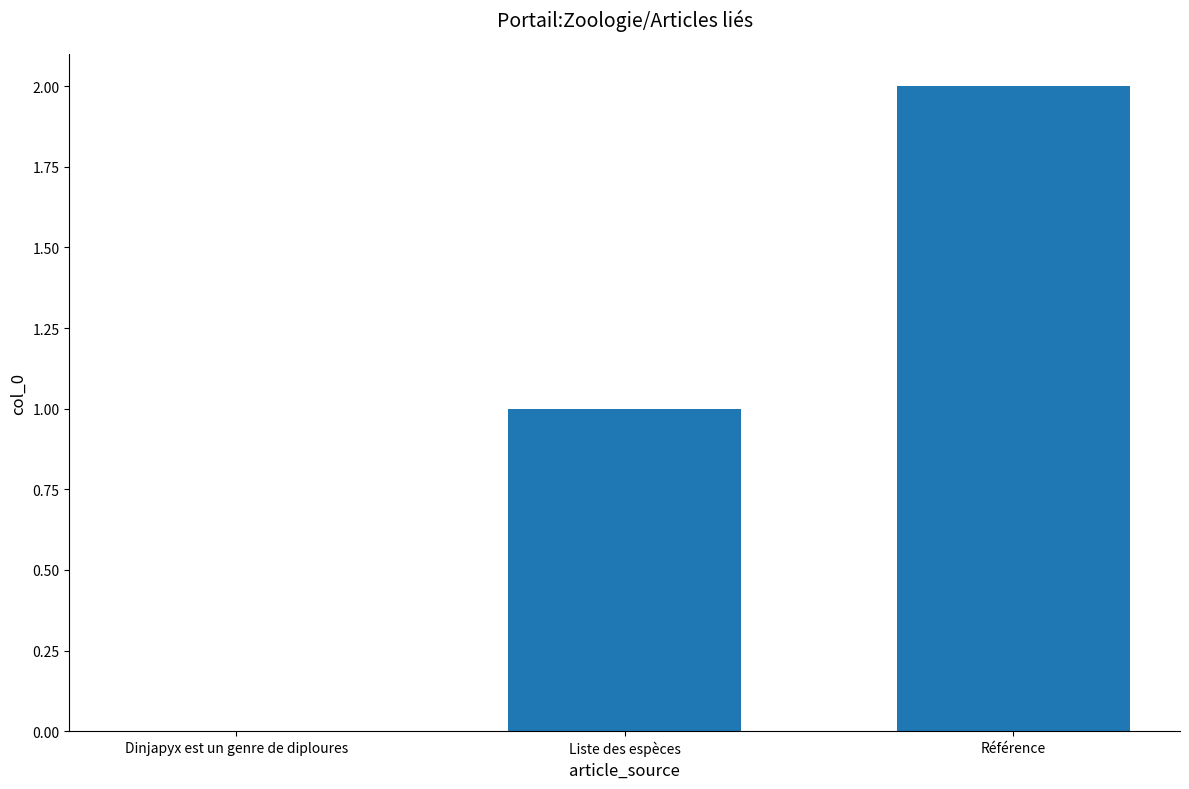

What is the change in value from Dinjapyx est un genre de diploures to Liste des espèces?

+1